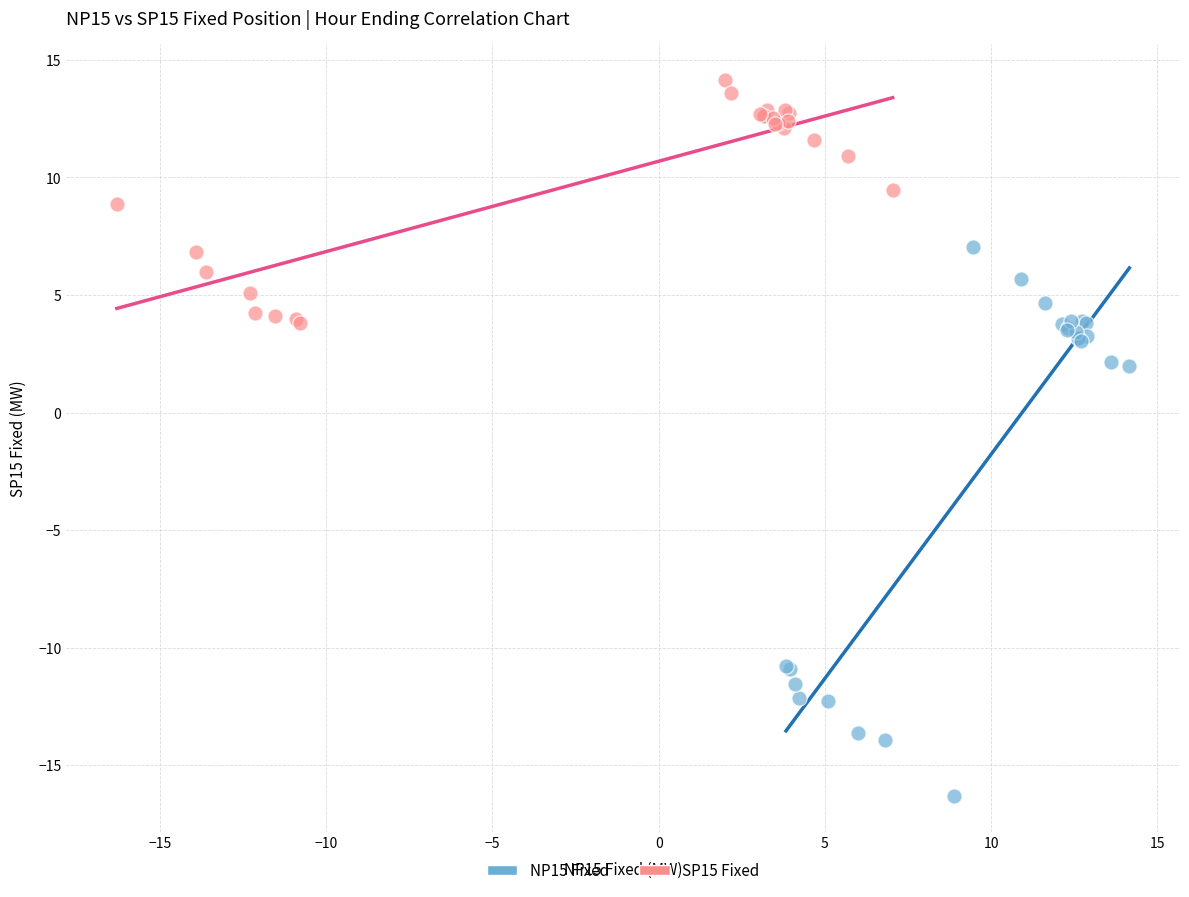

Which series has the widest spread of Y values?

NP15 Fixed